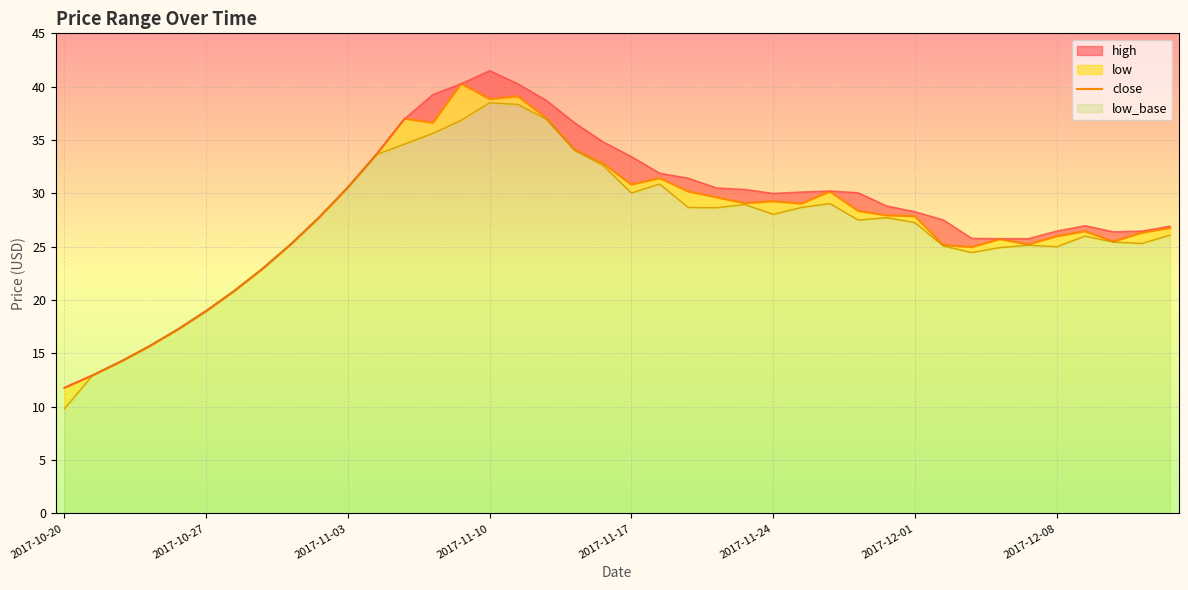

How many interior local peaks (higher than both neighbors) does the data have?

8